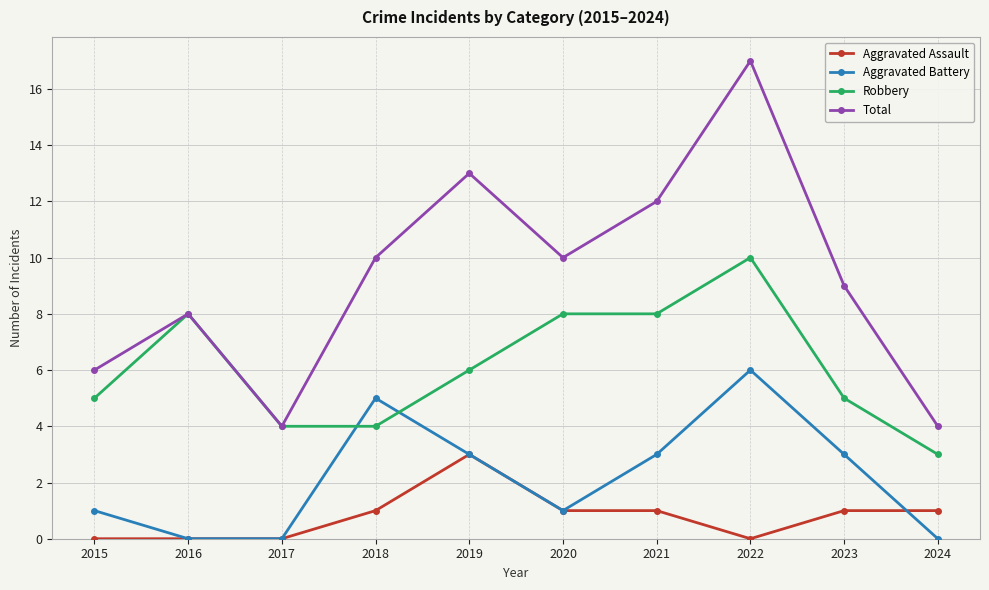

True or false: Aggravated Battery has more than 0 interior local peaks.

True